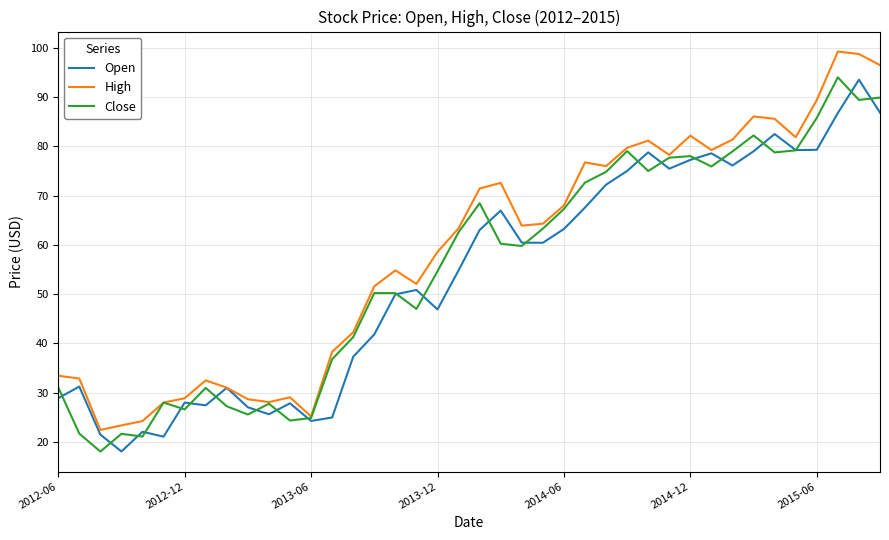

Which series has the largest range (max minus min)?

High